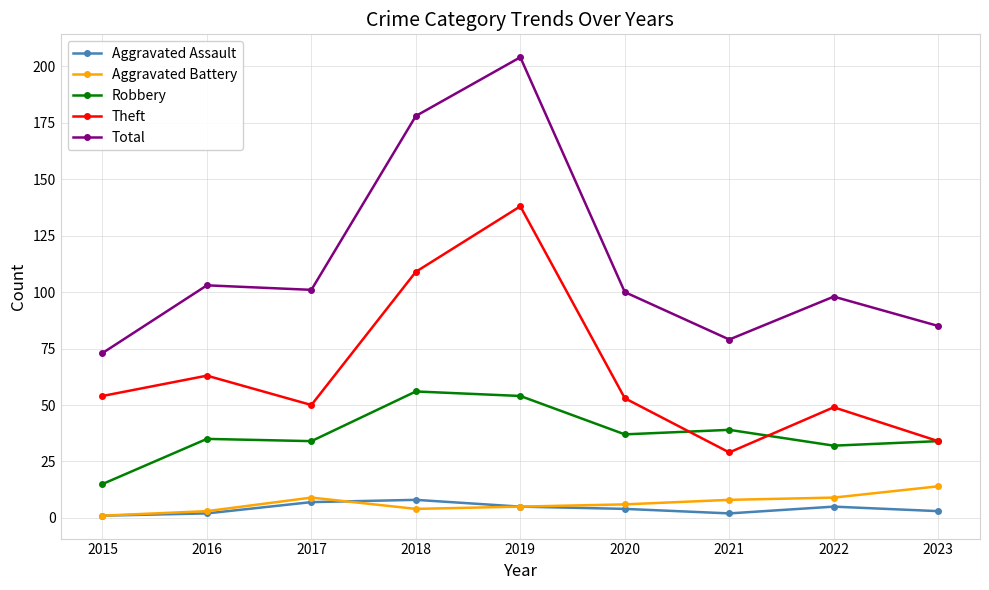

Which series has the widest spread of values?

Total